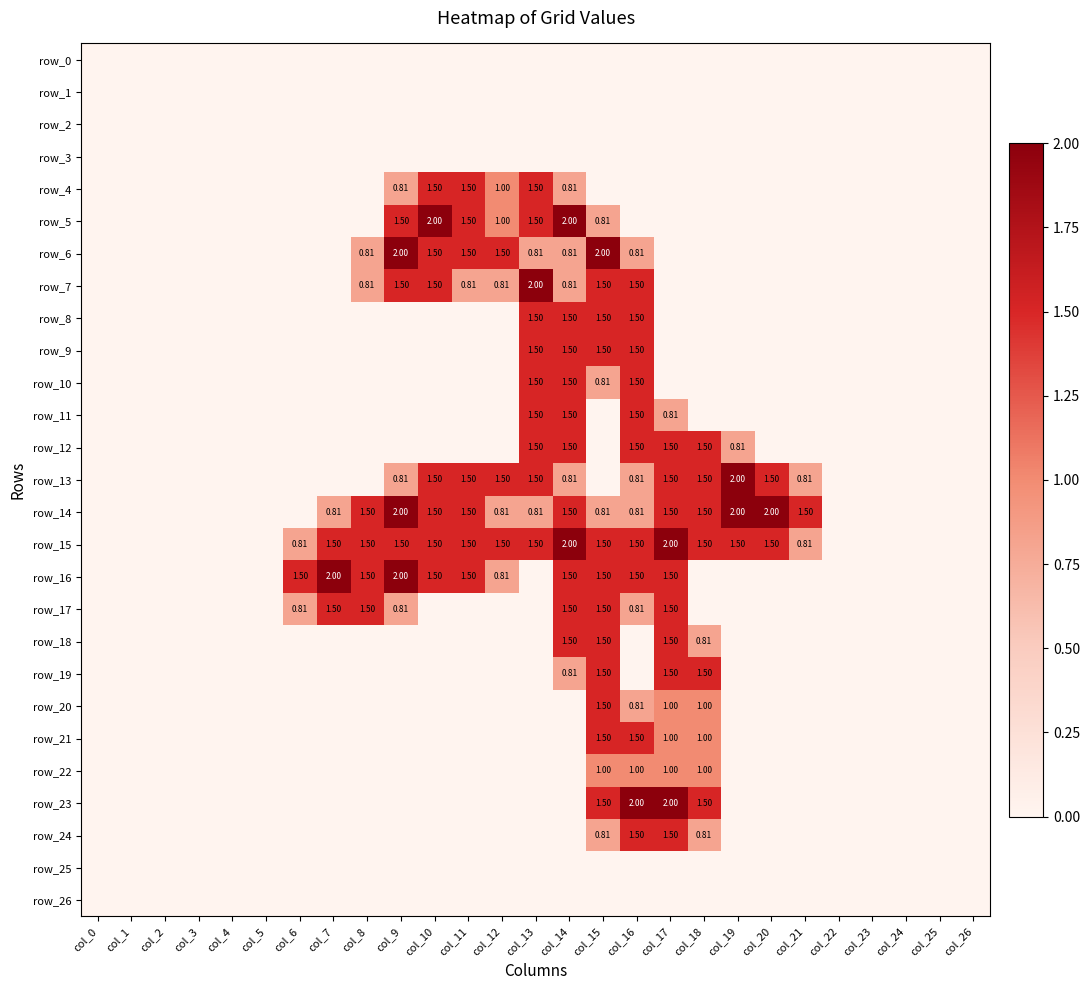

Where is row_20 nearest to the value 0?

col_0